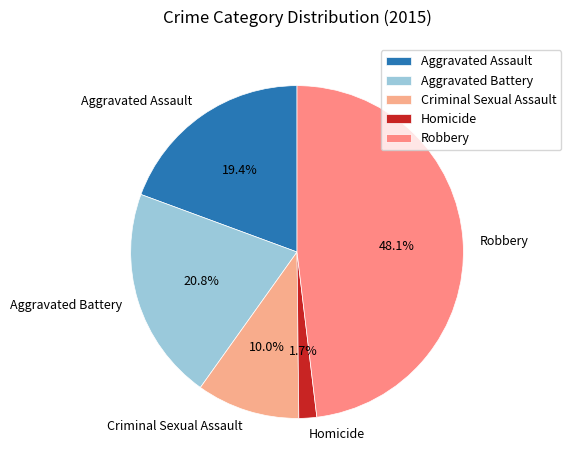

Which category has the smallest portion of the pie?

Homicide